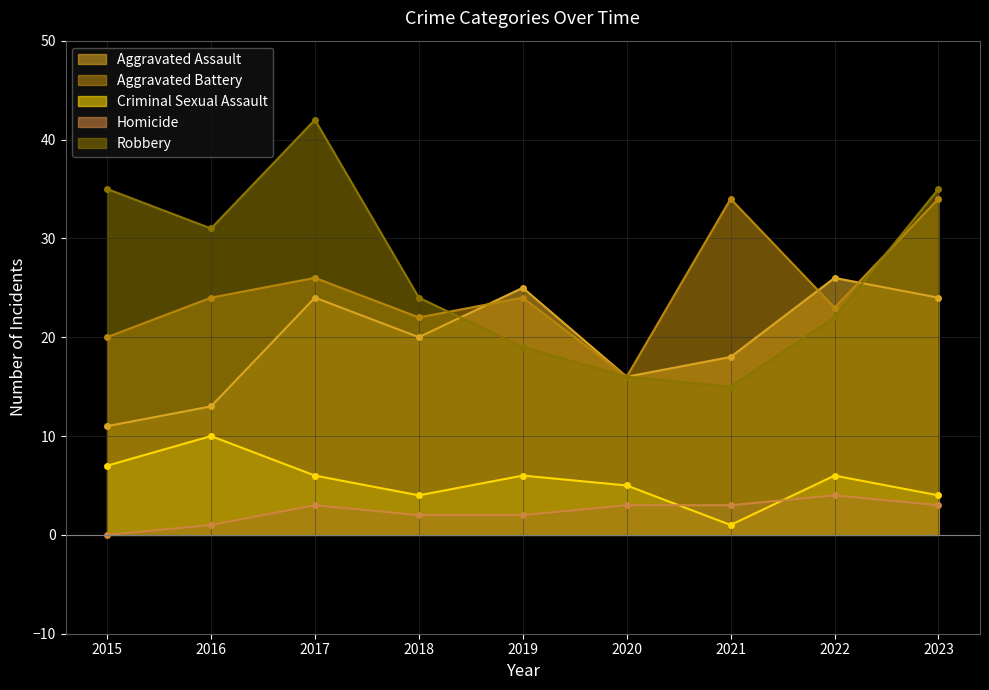

What is the difference between the maximum and minimum values in the Criminal Sexual Assault series?

9